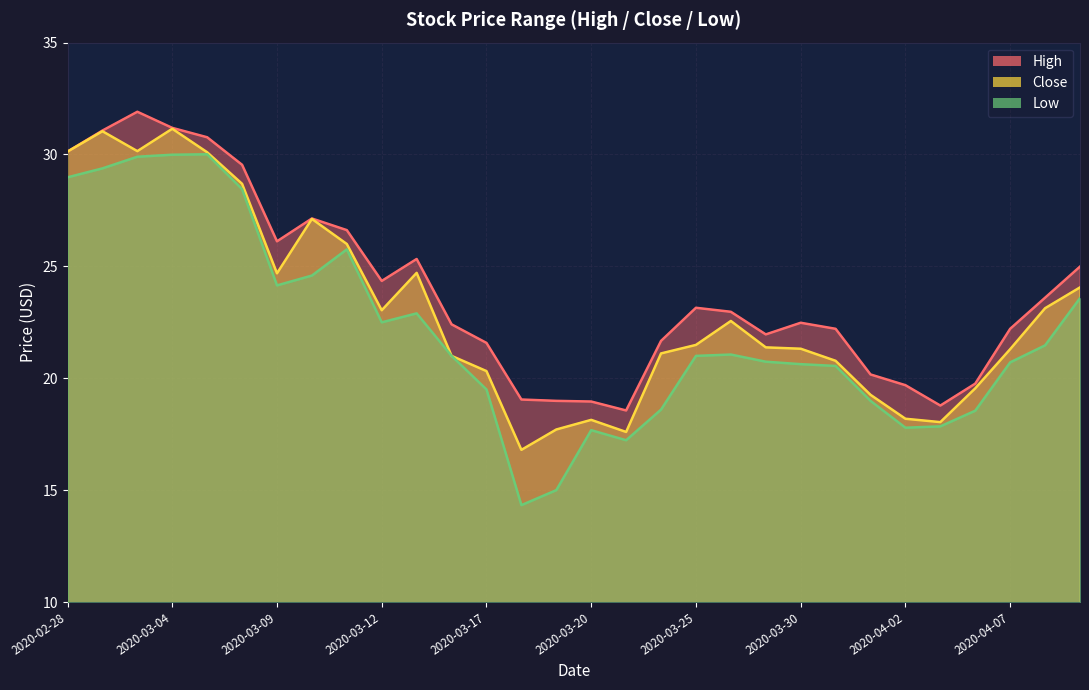

At 2020-03-26, list the series in order from smallest to largest.

Low, Close, High